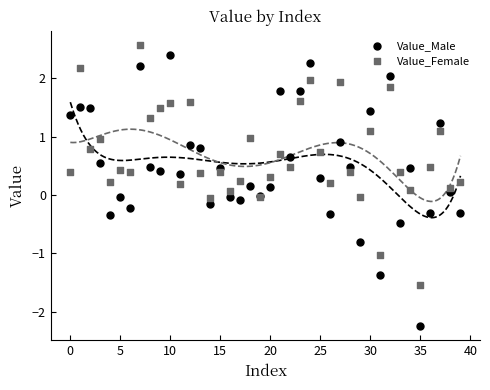

Which series contains the lowest Y value?

Value_Male